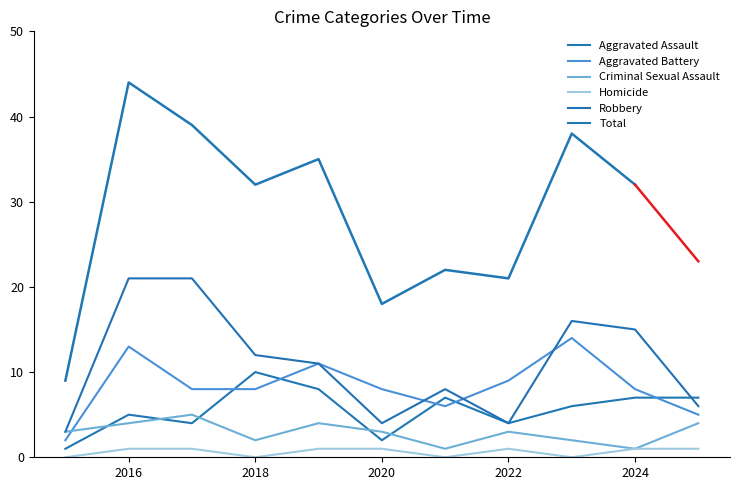

After their last crossing, which series has the higher values: Aggravated Battery or Criminal Sexual Assault?

Aggravated Battery